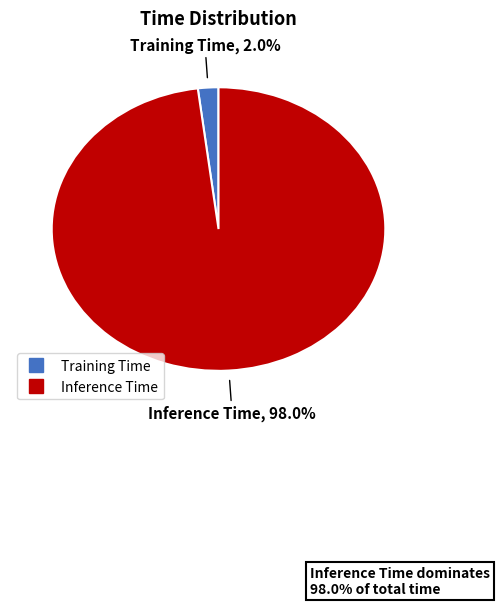

What is the total percentage of Training Time and Inference Time?

100.0%